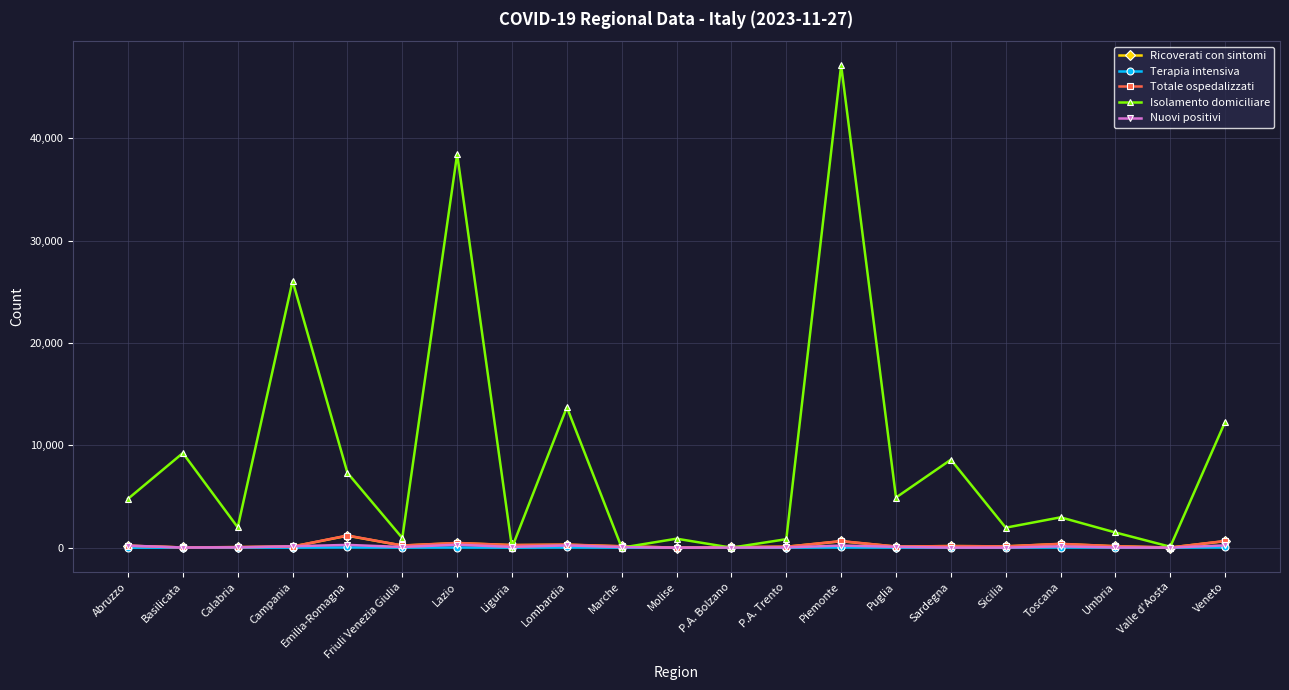

What is the difference between the highest and lowest values at Toscana?

2951